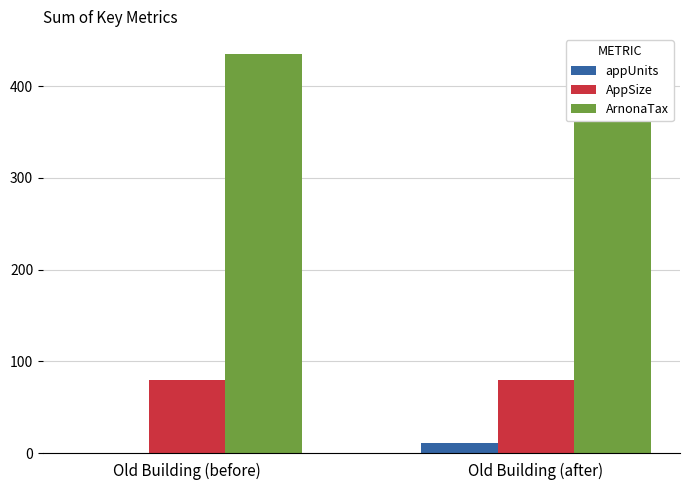

Is the value of ArnonaTax at Old Building (before) greater than the value of appUnits at Old Building (after)?

Yes